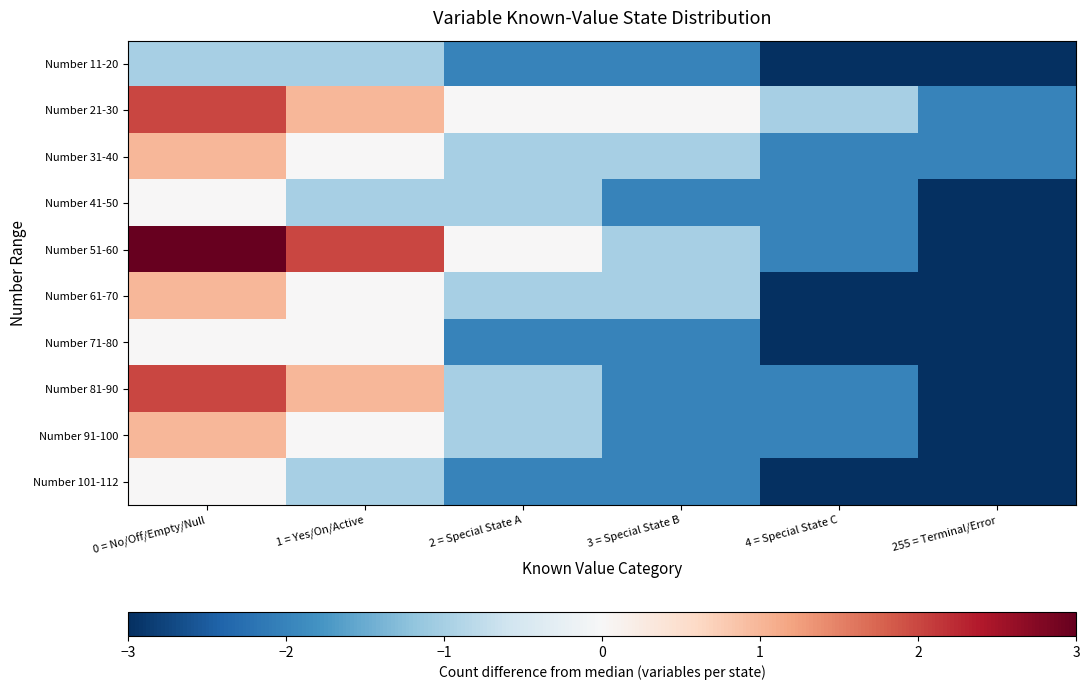

Which series changed the most between 1 = Yes/On/Active and 4 = Special State C?

Number 51-60